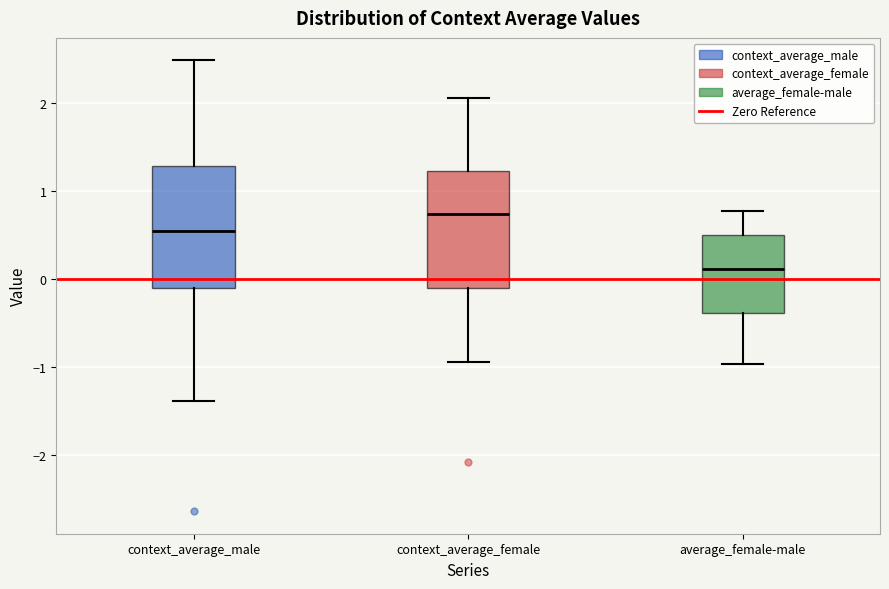

Reading left to right, read every box against the y-axis: the position of its median line, the range the box covers, and the ends of its whiskers. The values are not printed on the chart, so give them approximately, as read against the axis.

context_average_male: median 0.5, box -0.1 to 1.3, whiskers -1.4 to 2.5
context_average_female: median 0.7, box -0.1 to 1.2, whiskers -0.9 to 2.1
average_female-male: median 0.1, box -0.4 to 0.5, whiskers -1.0 to 0.8